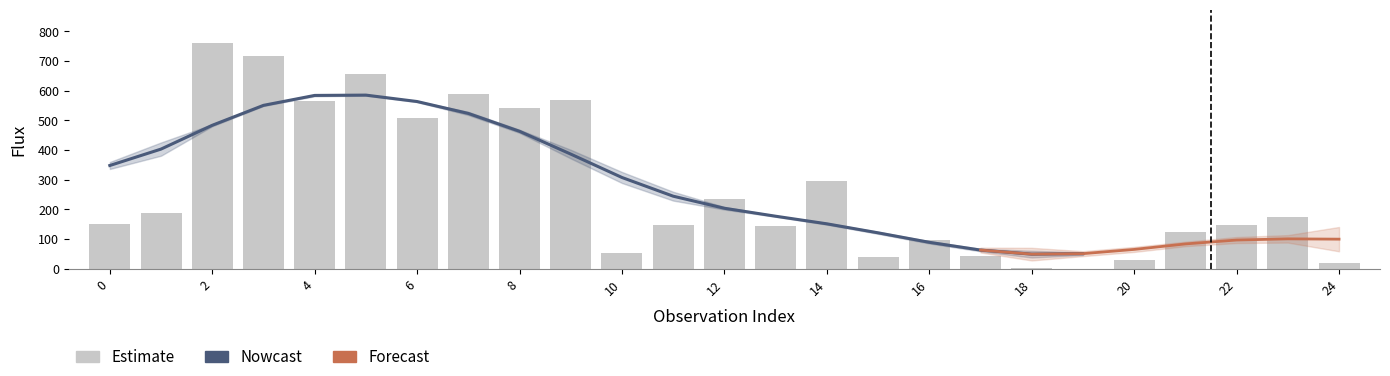

What is the change in value from 9 to 15?

-528.4